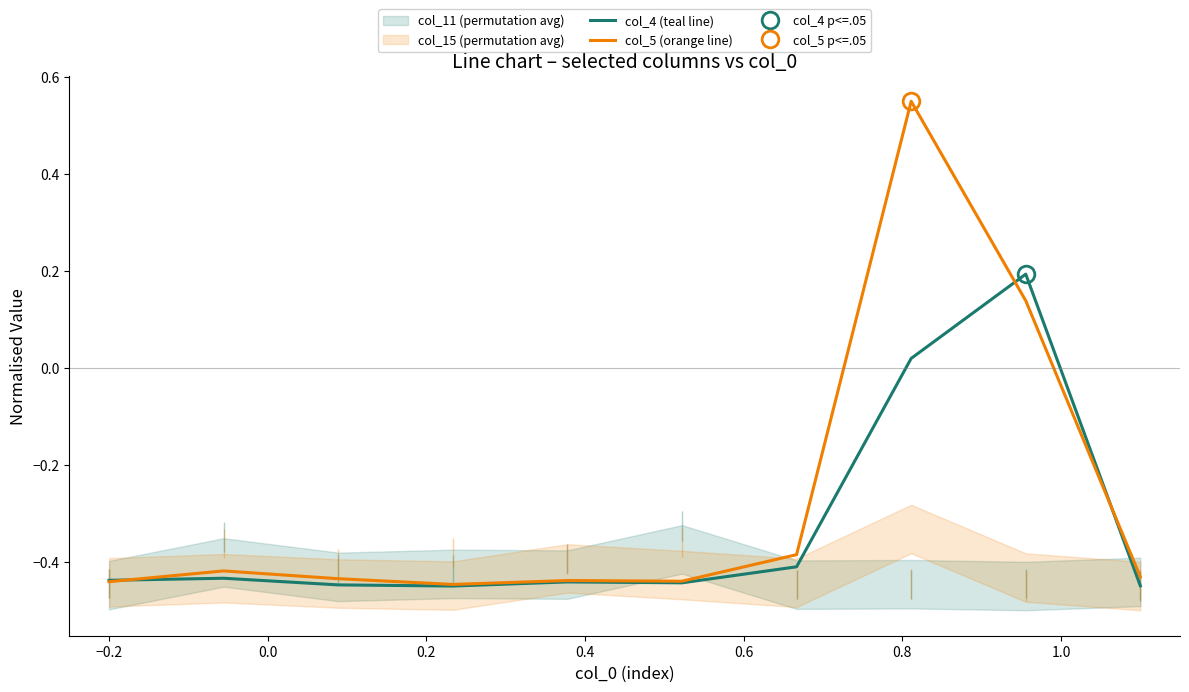

How many lines are shown in the chart?

2